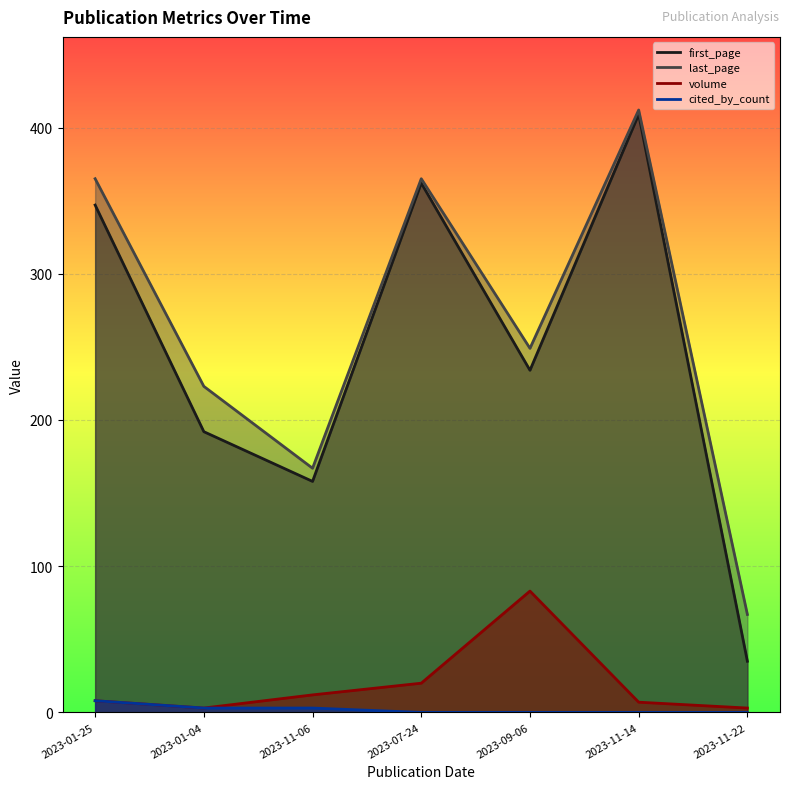

In first_page, how many points are lower than both neighbors (excluding endpoints)?

2